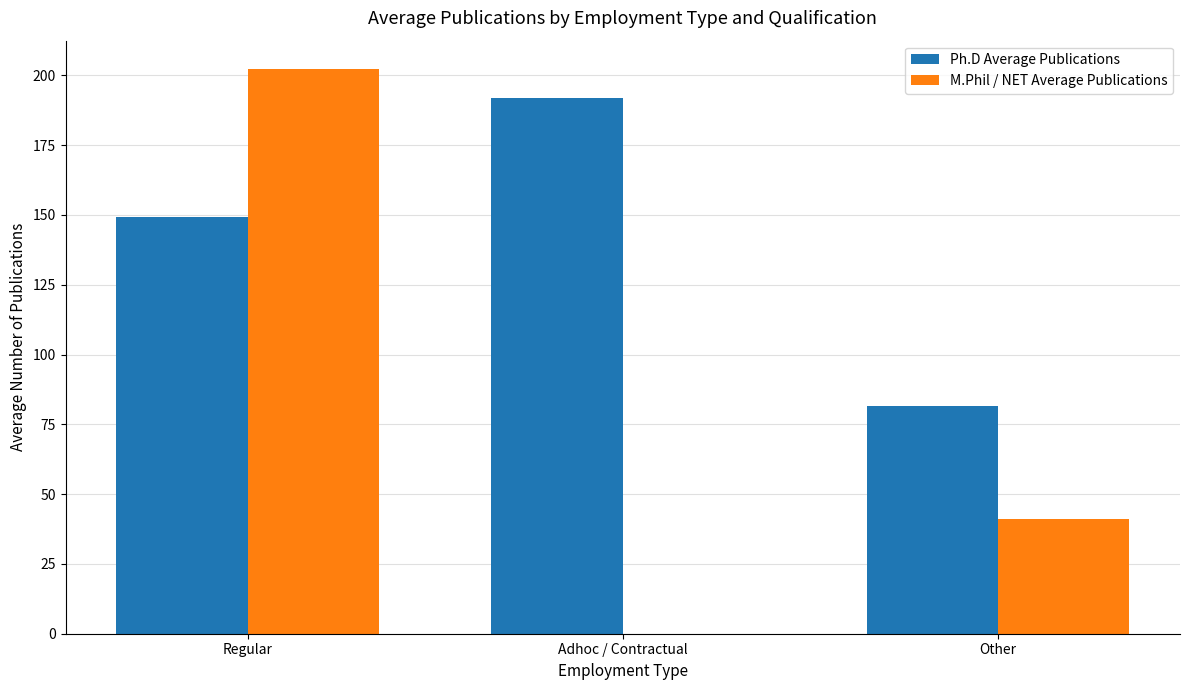

At which label does M.Phil / NET Average Publications first exceed 41?

Regular